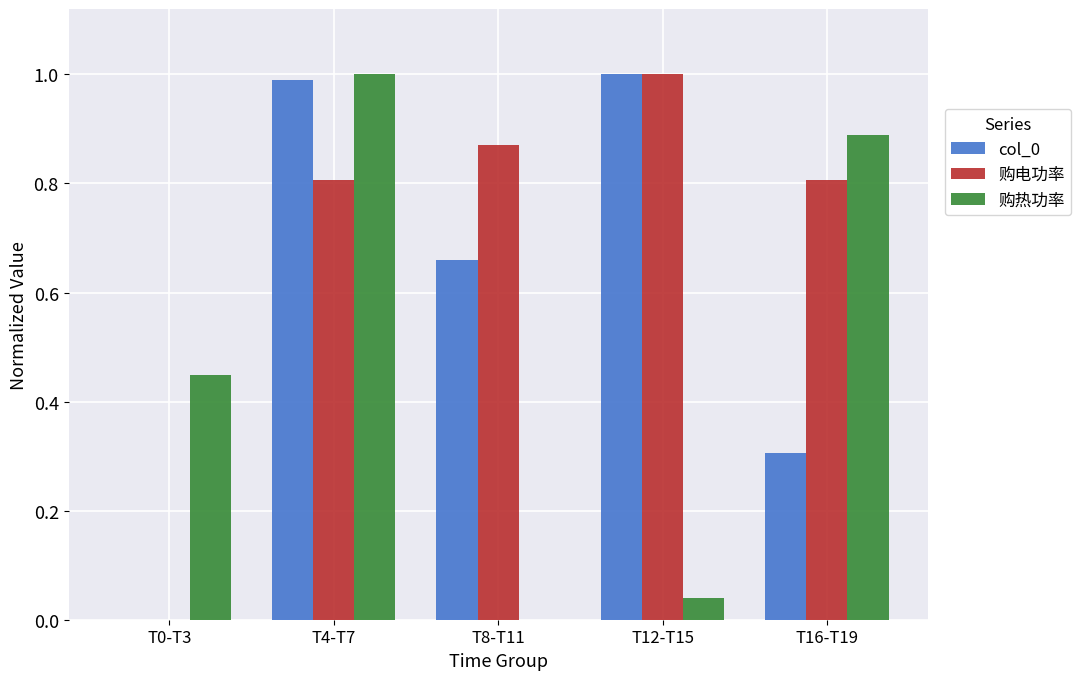

Is the value of col_0 at T16-T19 greater than the value of 购热功率 at T12-T15?

Yes